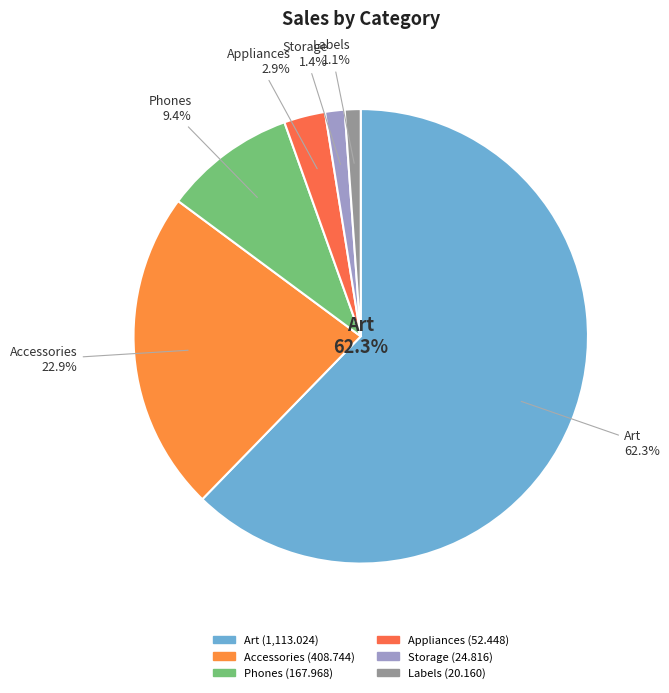

Which slice is the smallest?

Labels